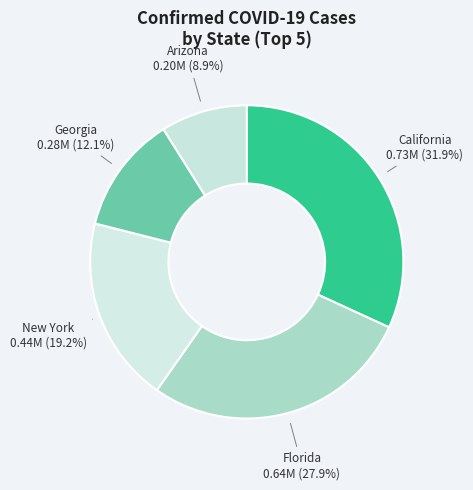

The California slice represents 22% of the pie. True or false?

False